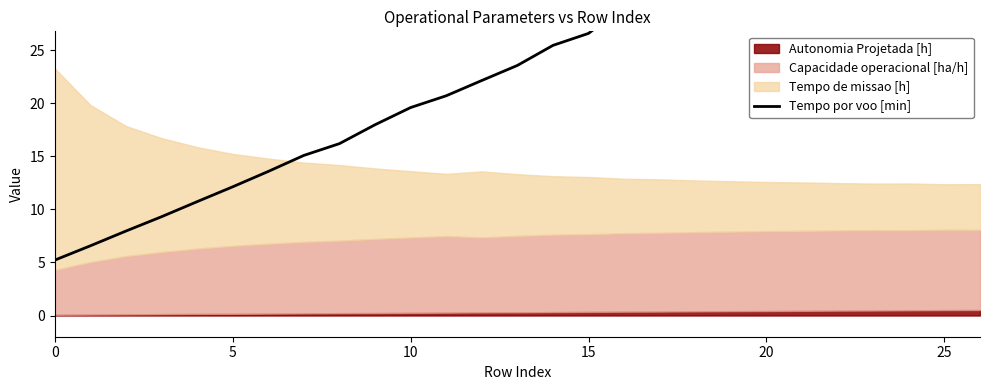

Where does the data first go above 23?

13